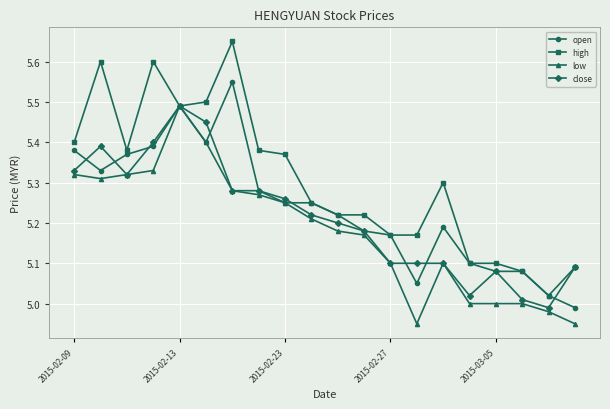

Which series has the largest total across all categories?

high